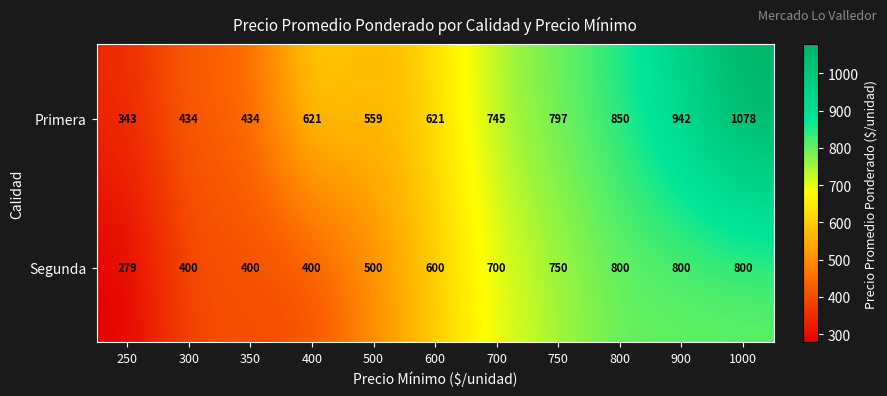

Count the number of data series in this chart.

2